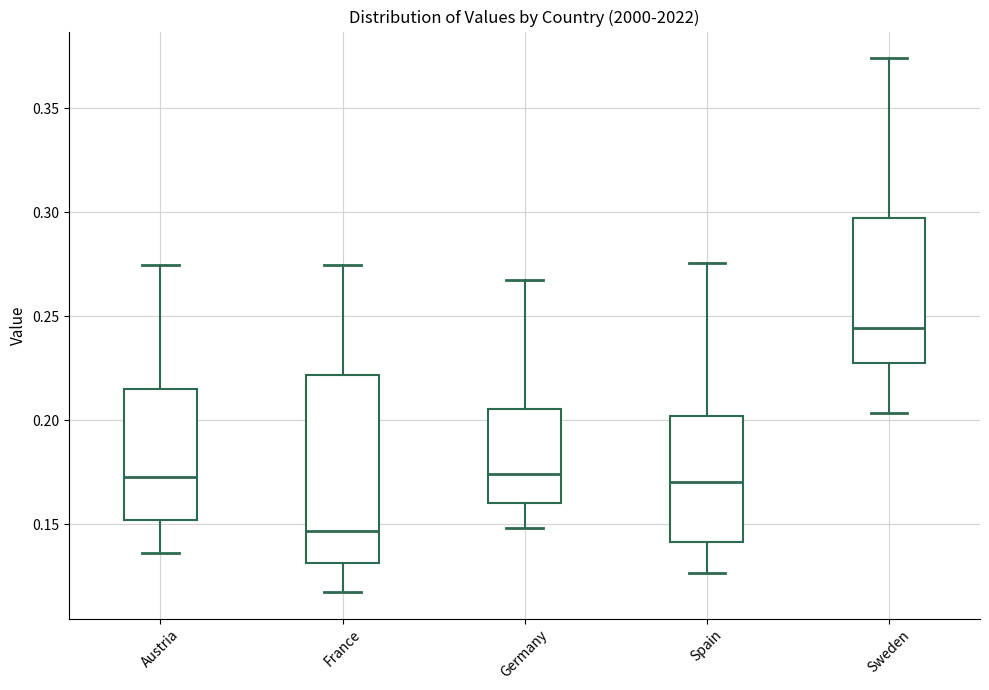

Where does the upper whisker of the box for France end on the y-axis? The values are not printed on the chart, so give them approximately, as read against the axis.

0.275